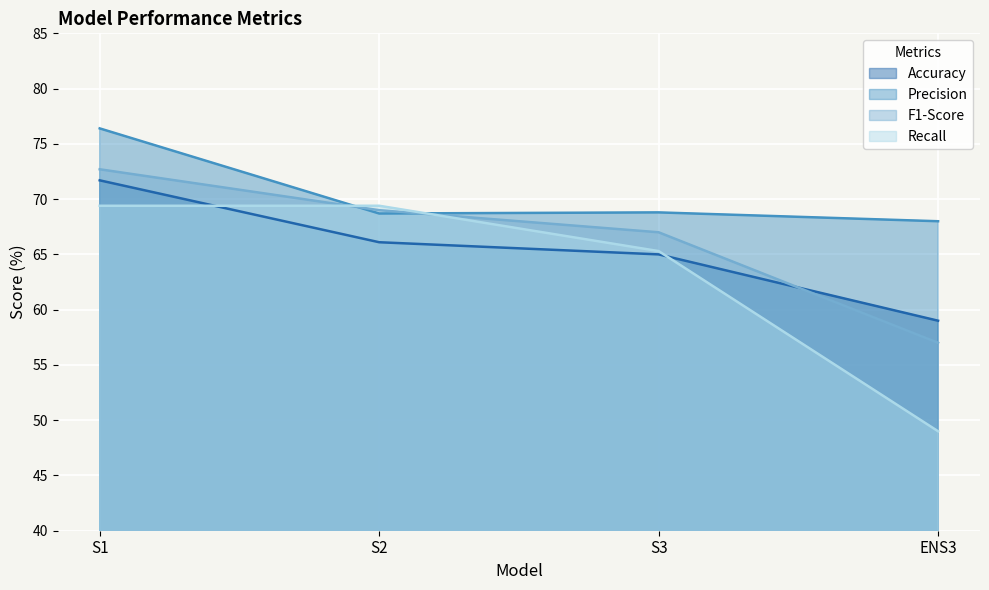

What position from the right is S1?

4